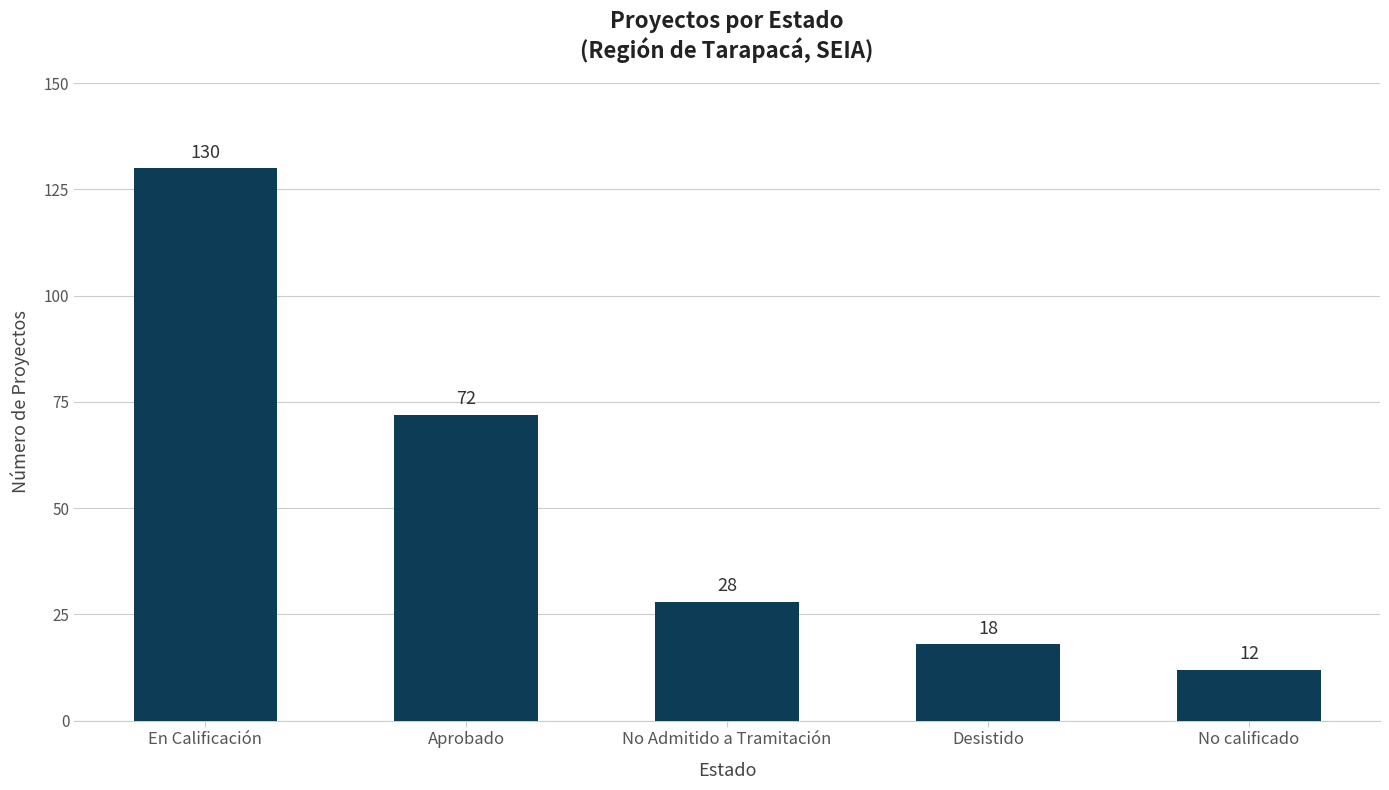

Reading right to left, extract all data points from this chart.

No calificado=12	Desistido=18	No Admitido a Tramitación=28	Aprobado=72	En Calificación=130